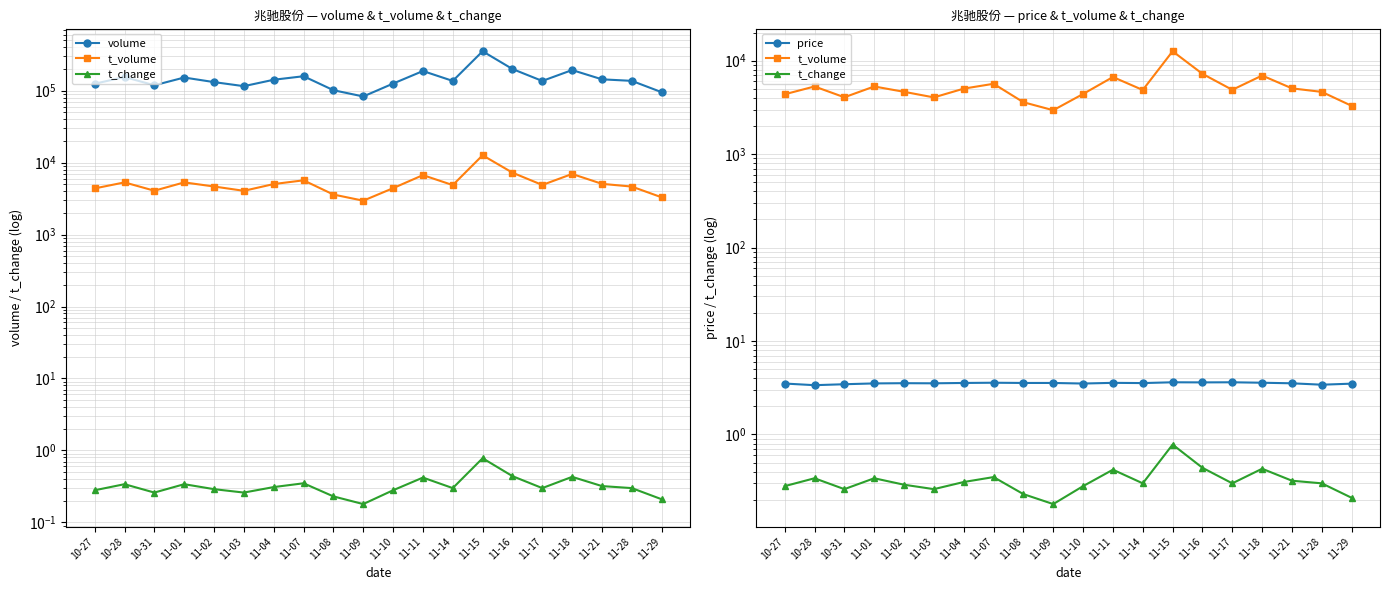

The volume series shows 131198.0 at 11-02. True or false?

True